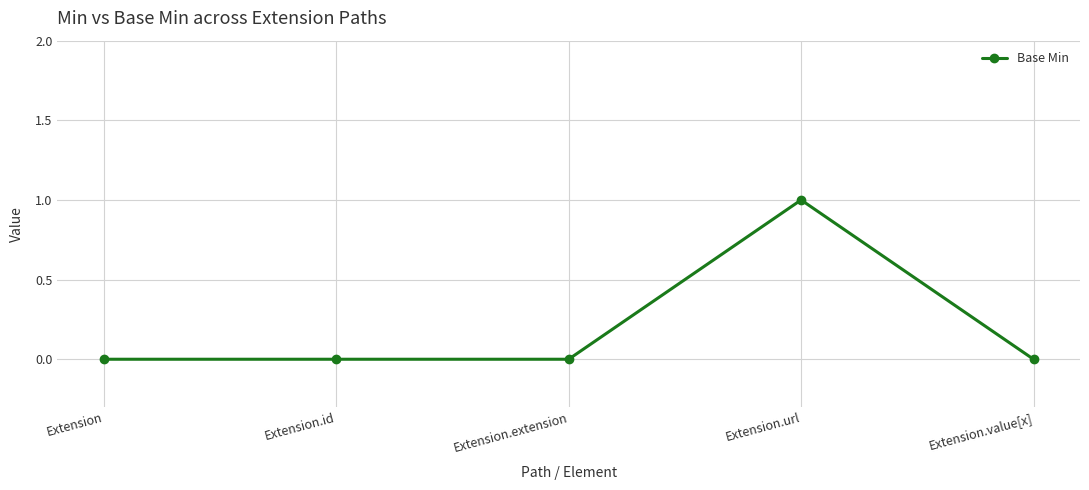

What is the label of the 5th point from the left?

Extension.value[x]